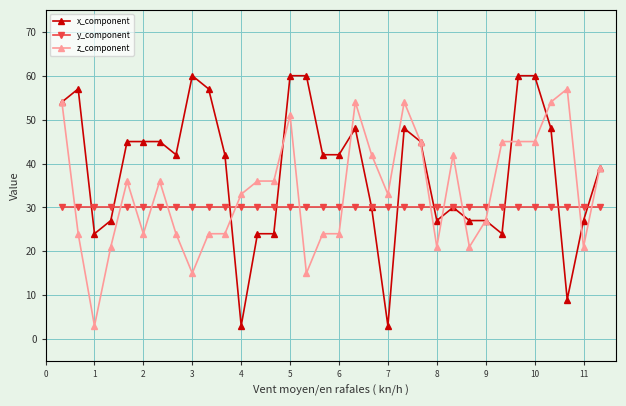

List the series in order of their overall mean, highest first.

x_component, z_component, y_component